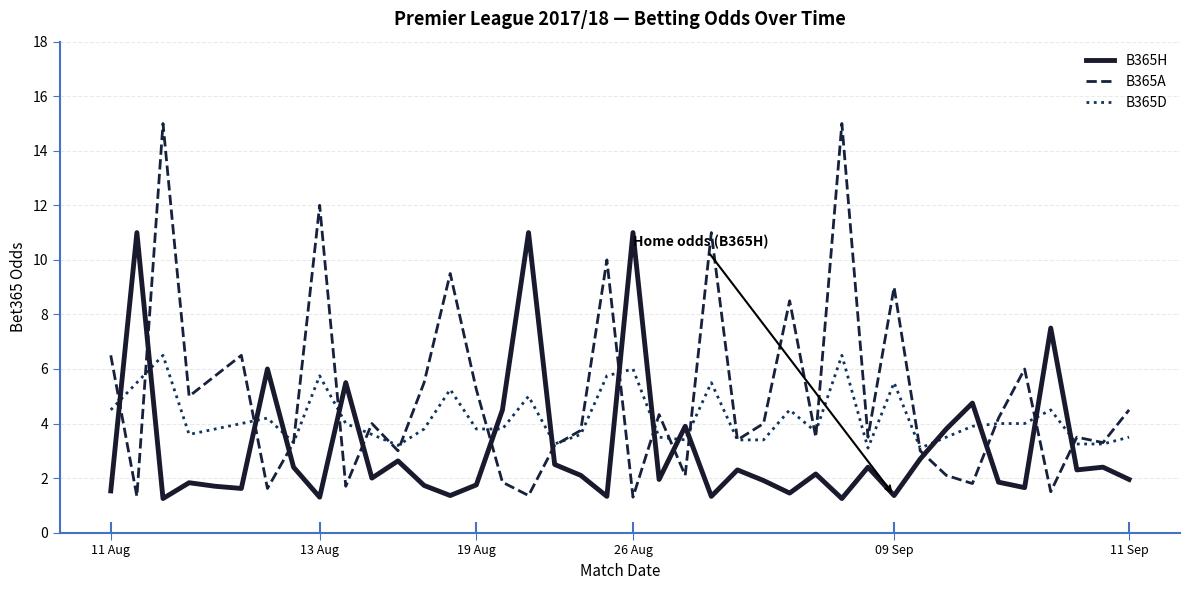

List the series in order of their peak value, highest first.

B365A, B365H, B365D